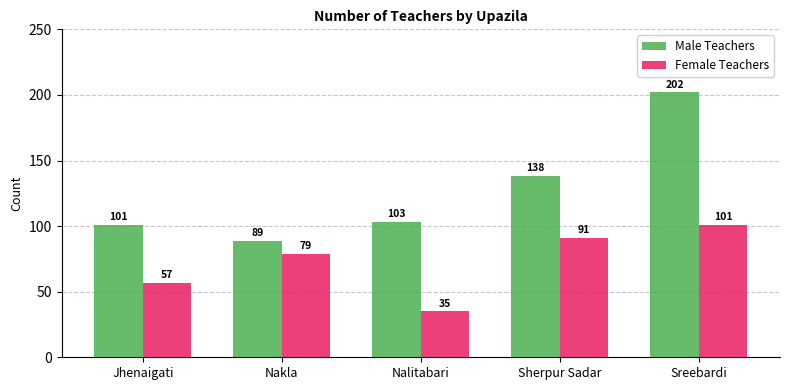

Is it true that Male Teachers equals 89 at Nakla?

True